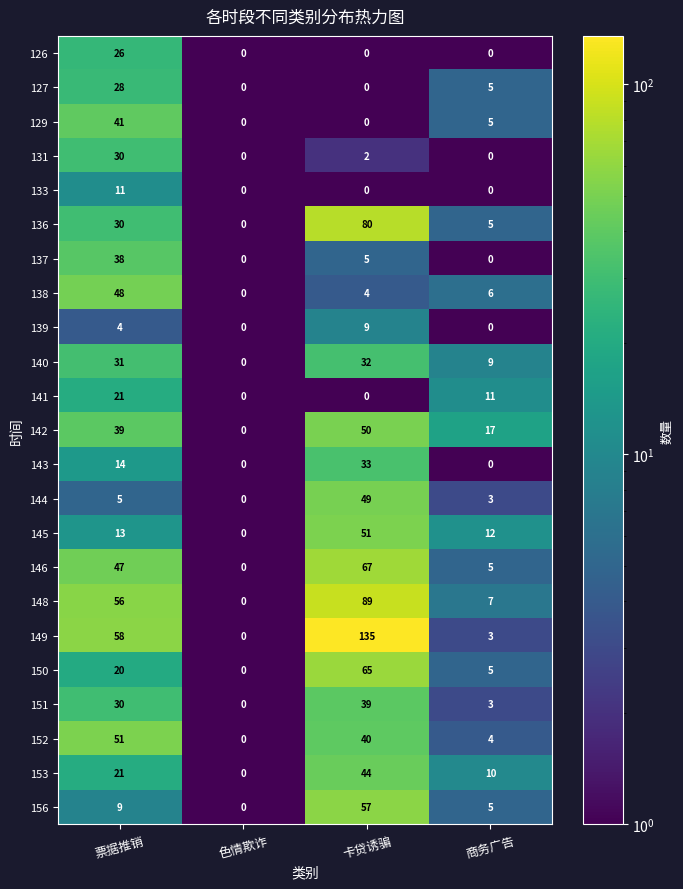

What is the difference between the maximum and minimum values in the 152 series?

51